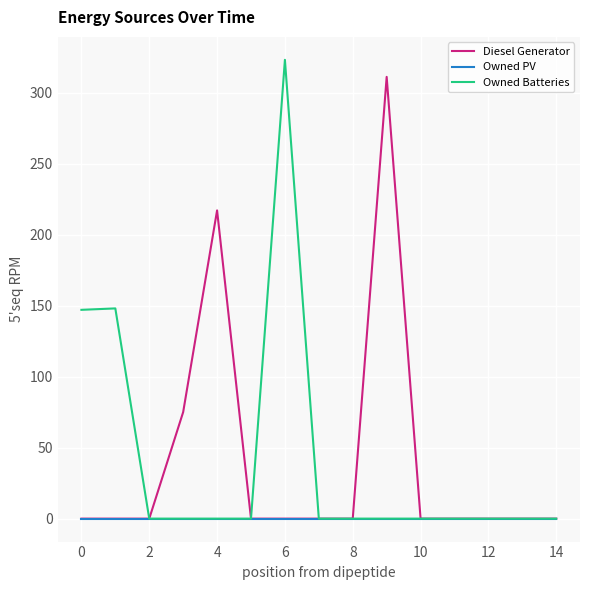

What is the greatest value displayed?

323